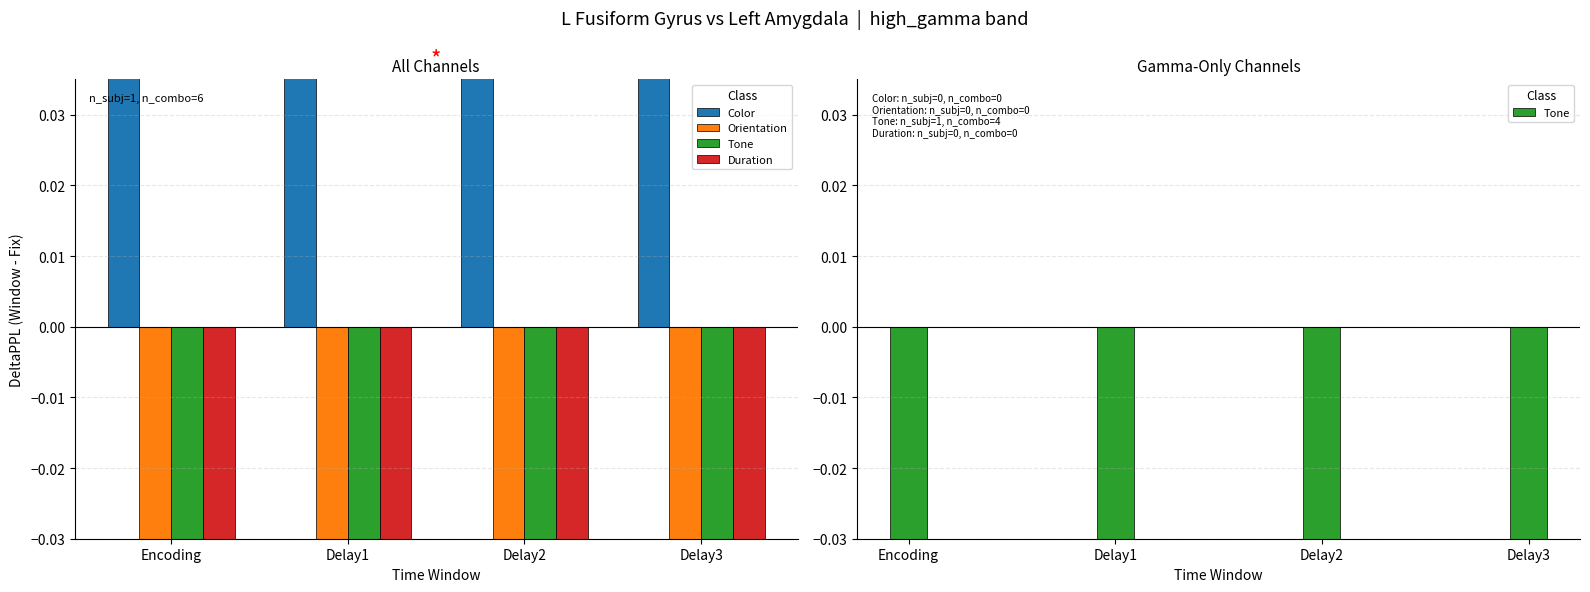

At which category is the sum across all series the highest?

Delay3